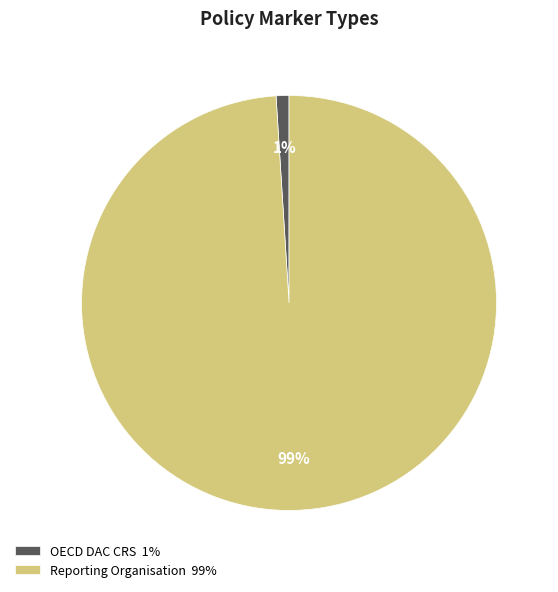

To the nearest percent, what is the combined percentage of Reporting Organisation and OECD DAC CRS?

100%